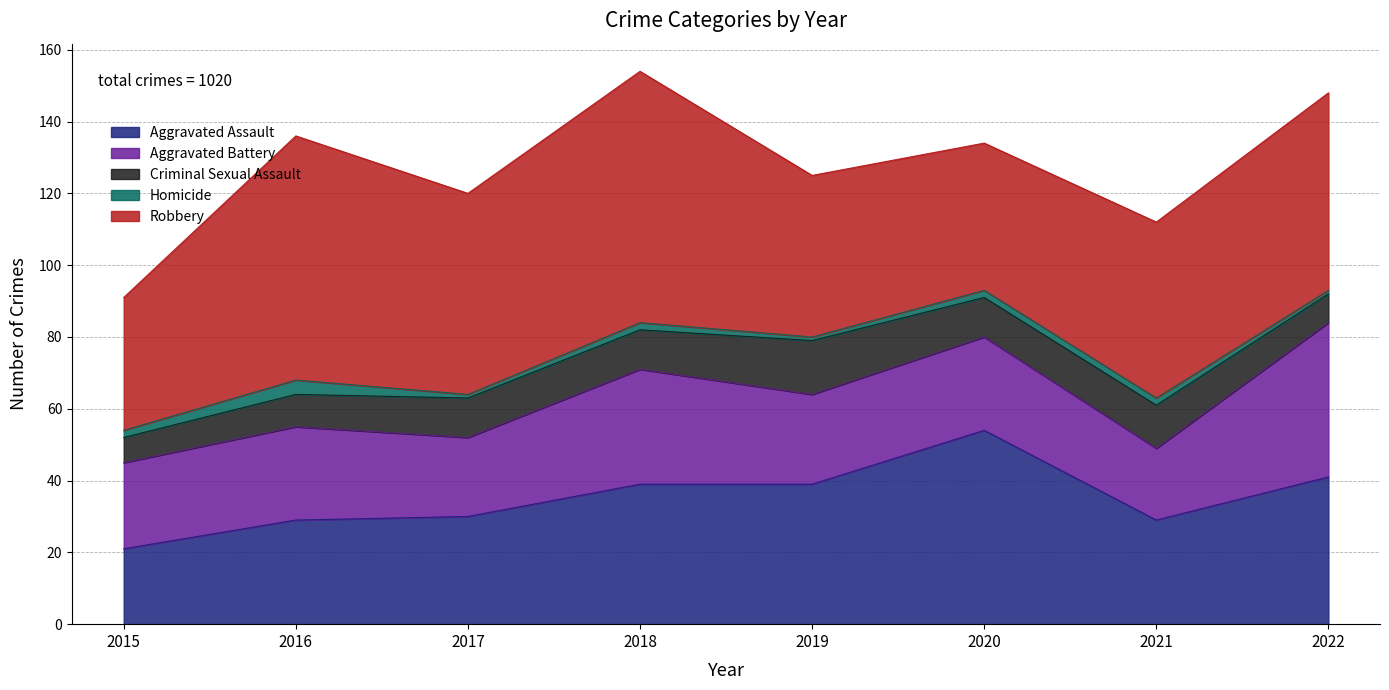

At which label does Aggravated Battery reach its peak?

2022